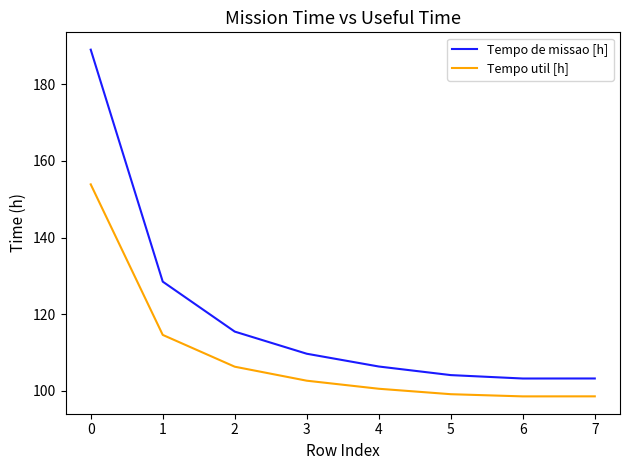

What is the maximum value shown in the chart?

189.0